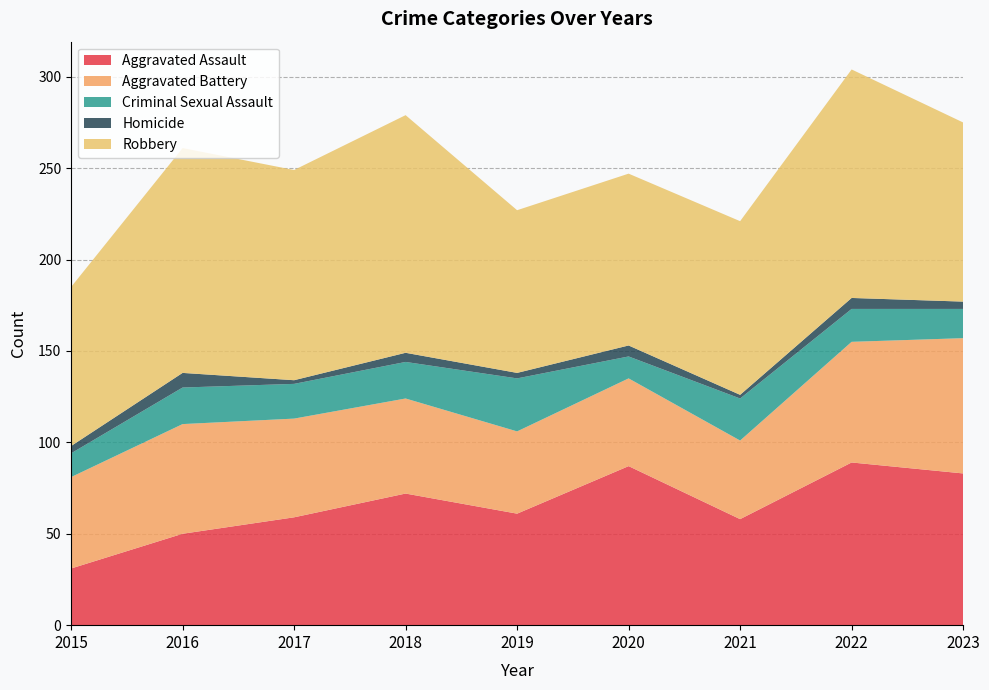

Reading left to right, list all the values displayed in this chart.

Aggravated Assault: 31	50	59	72	61	87	58	89	83
Aggravated Battery: 50	60	54	52	45	48	43	66	74
Criminal Sexual Assault: 13	20	19	20	29	12	23	18	16
Homicide: 4	8	2	5	3	6	2	6	4
Robbery: 87	123	115	130	89	94	95	125	98